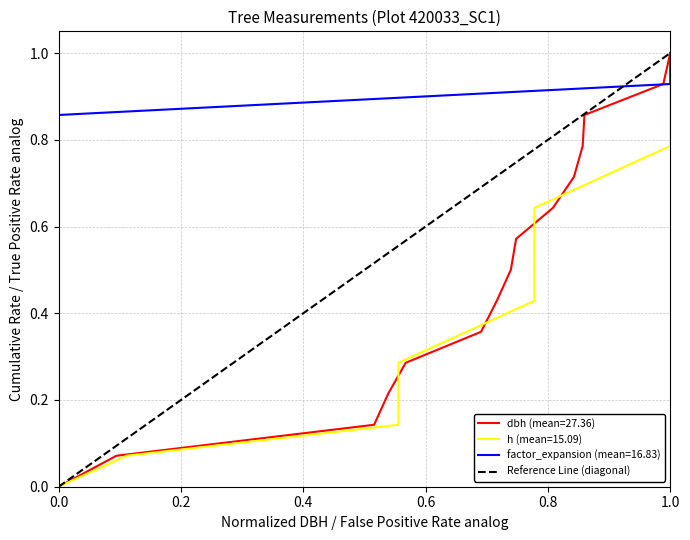

Does the chart display data point markers on the line(s)?

No